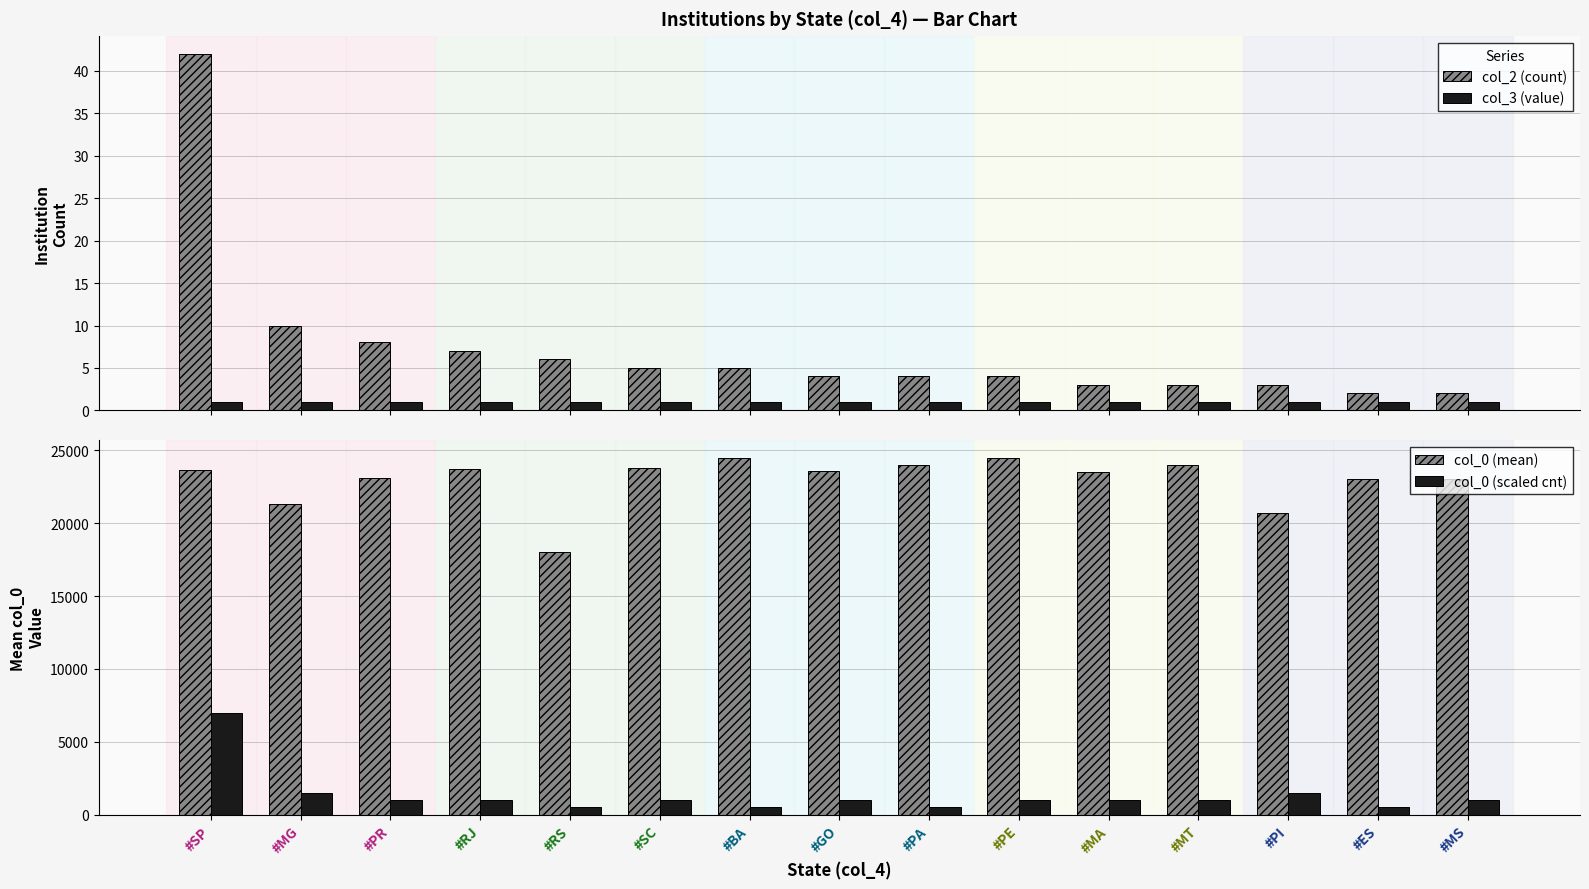

What is the label of the 9th bar from the left?

#PA